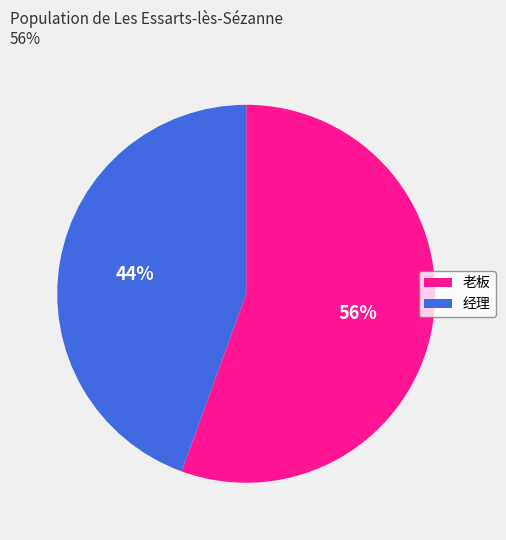

Between 经理 and 老板, which is larger?

老板